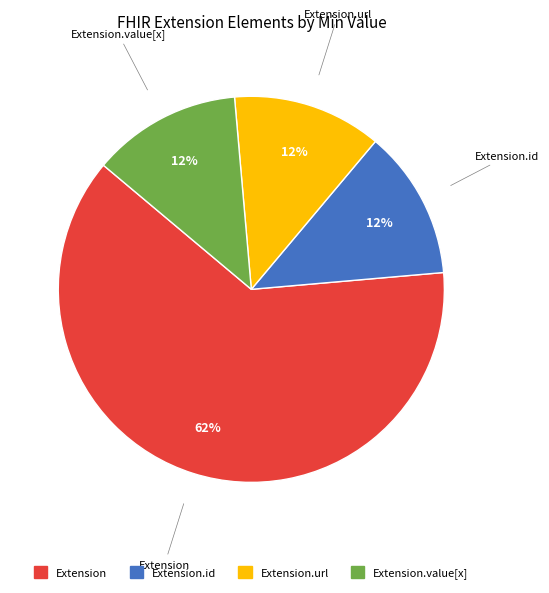

Is it true that Extension.url is 13% of the pie?

True